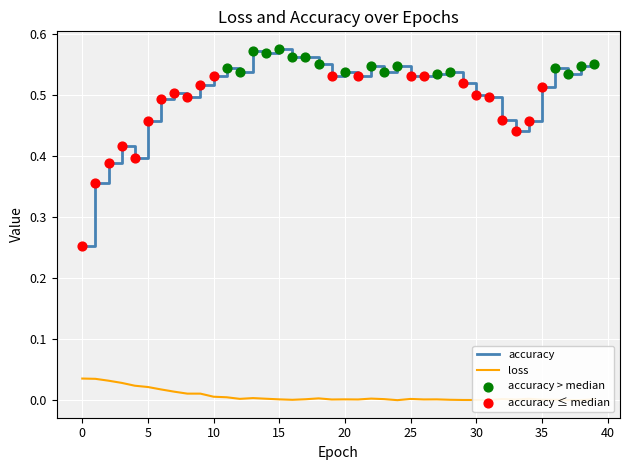

Rank the series by their average value, from highest to lowest.

accuracy, loss